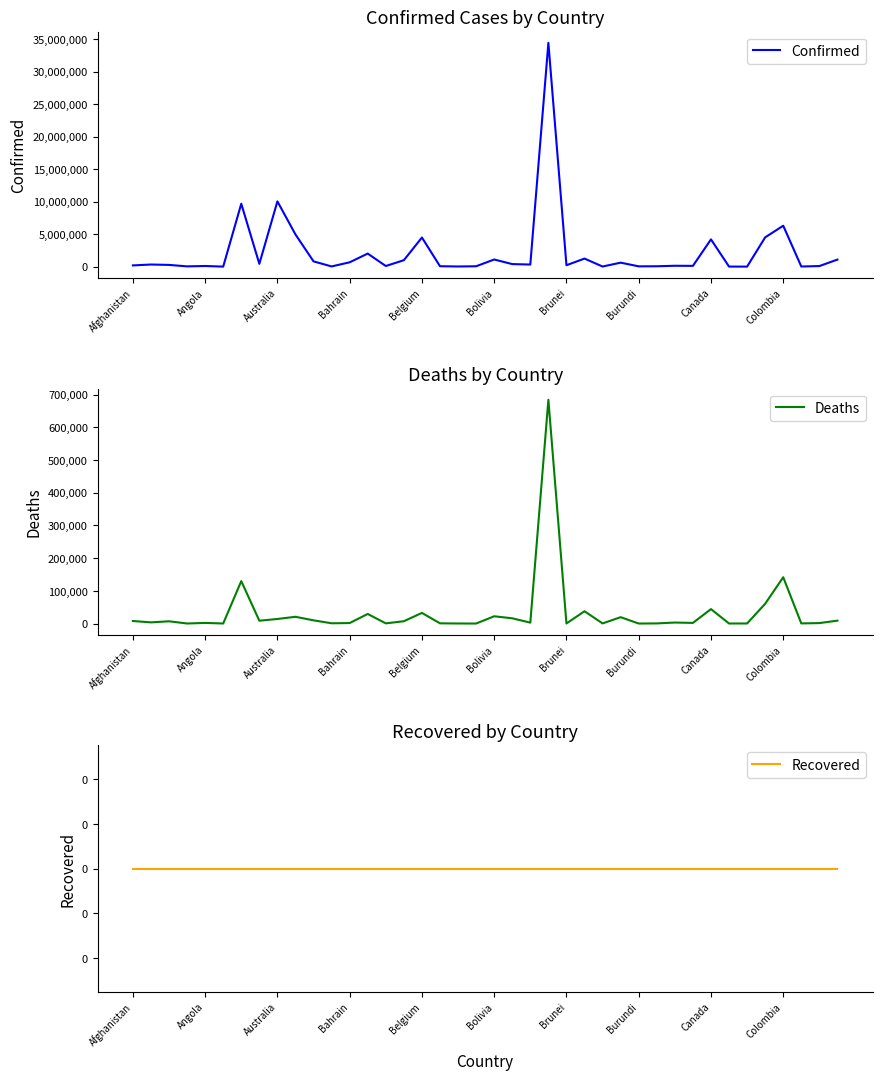

What is the value of the Confirmed point at the 39th from the left?

92634